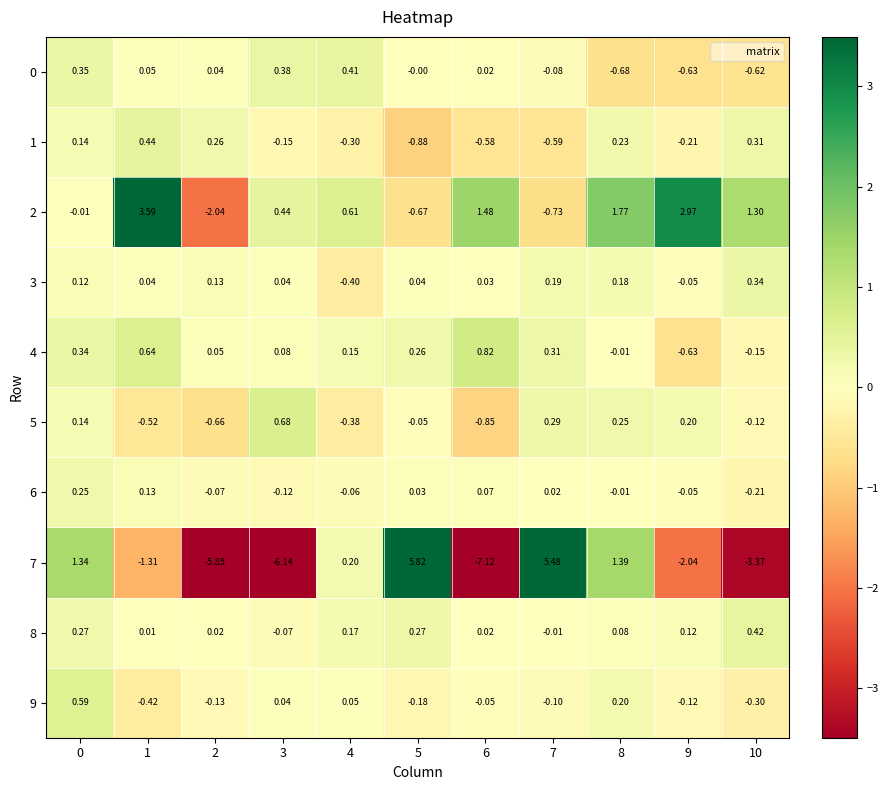

Which series has the largest range (max minus min)?

7